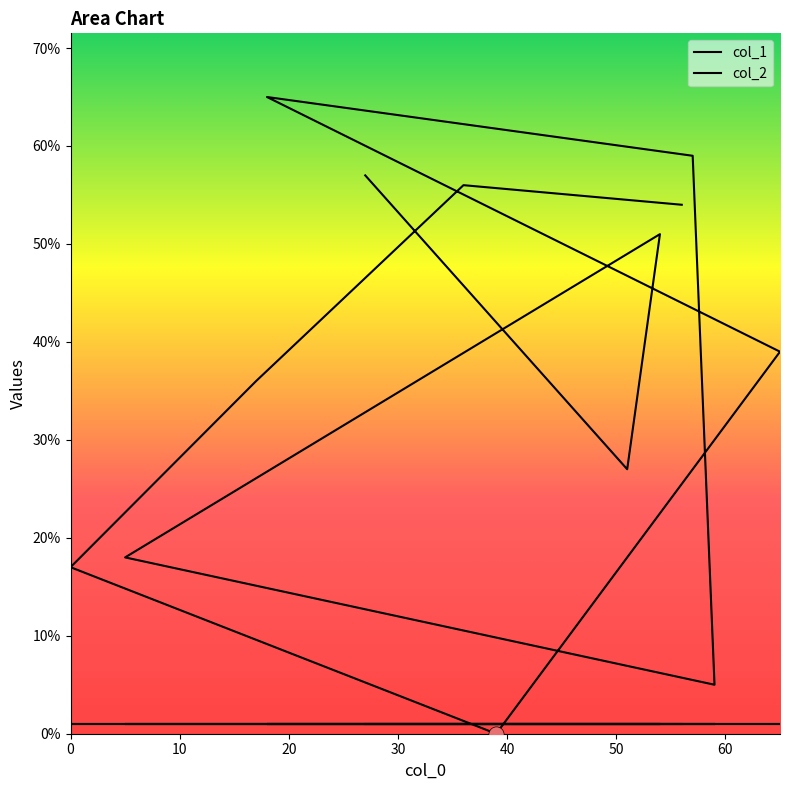

What is the ratio of the value at 56 to the value at 57?

0.9